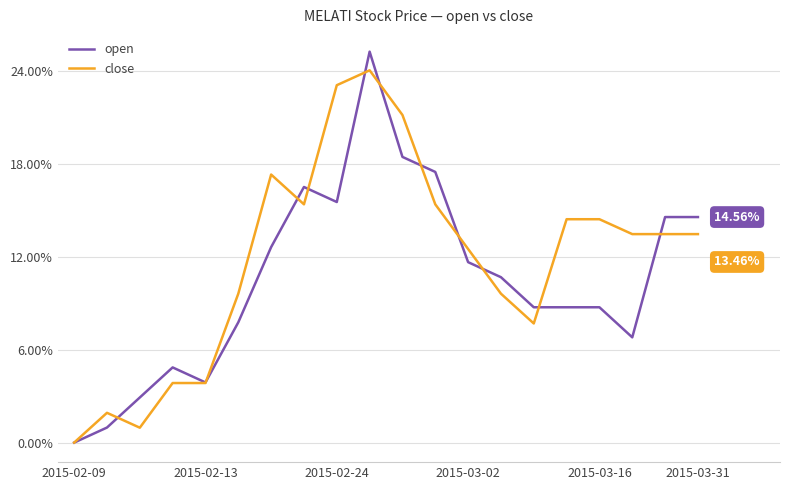

What is the difference between the maximum and minimum values in the open series?

25.2